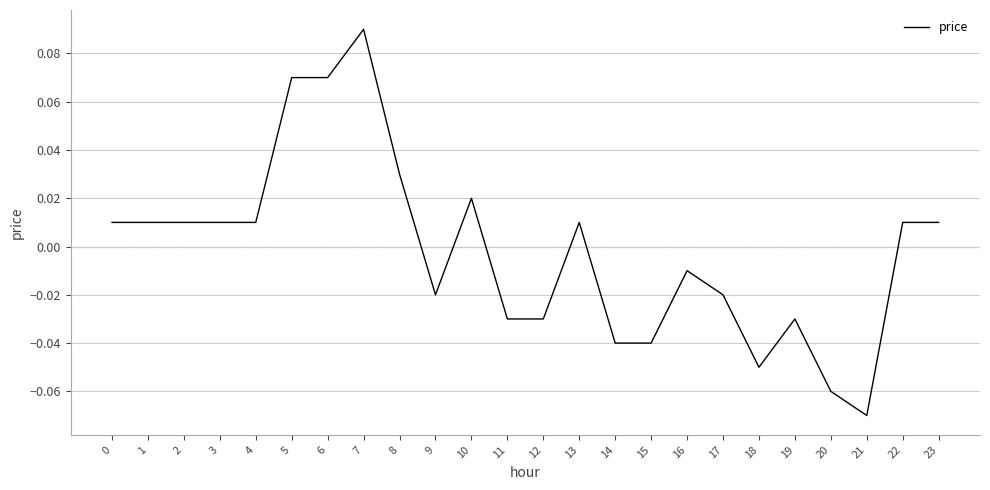

How many values exceed 0?

13